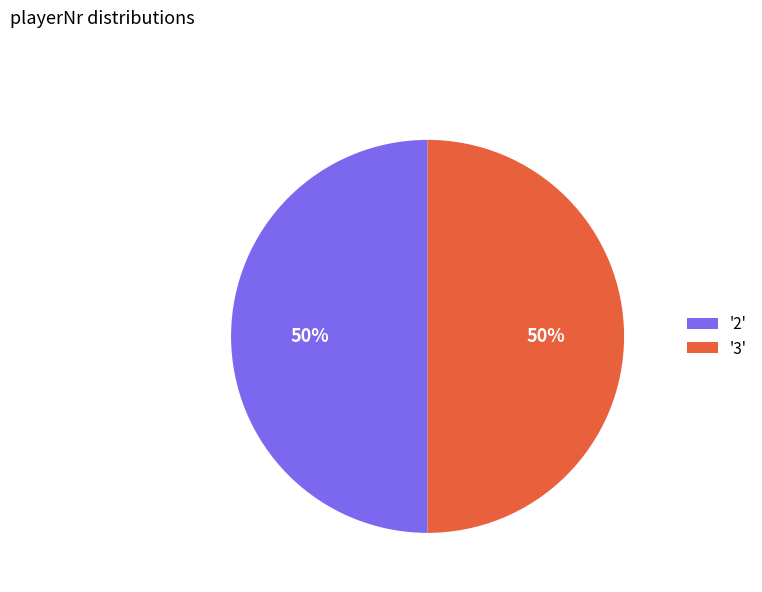

To the nearest percent, what is the combined percentage of '2' and '3'?

100%